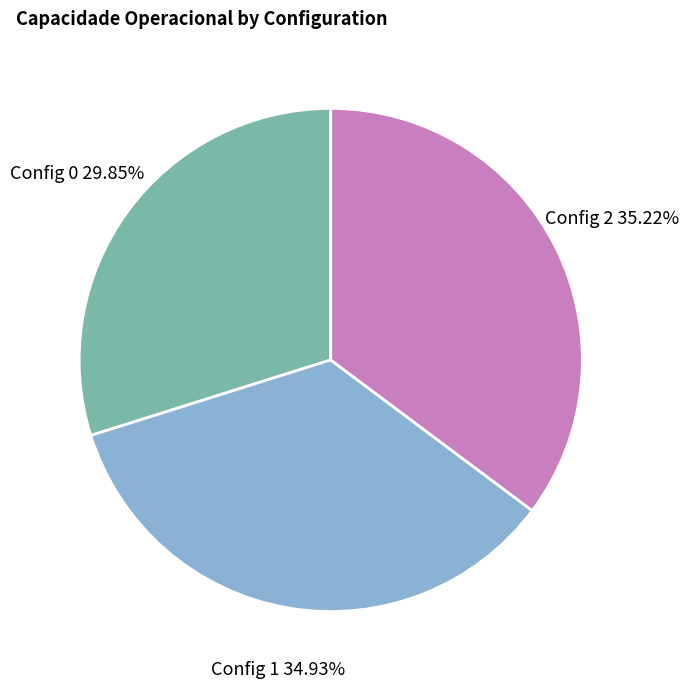

Is there any slice that represents more than half of the pie?

No